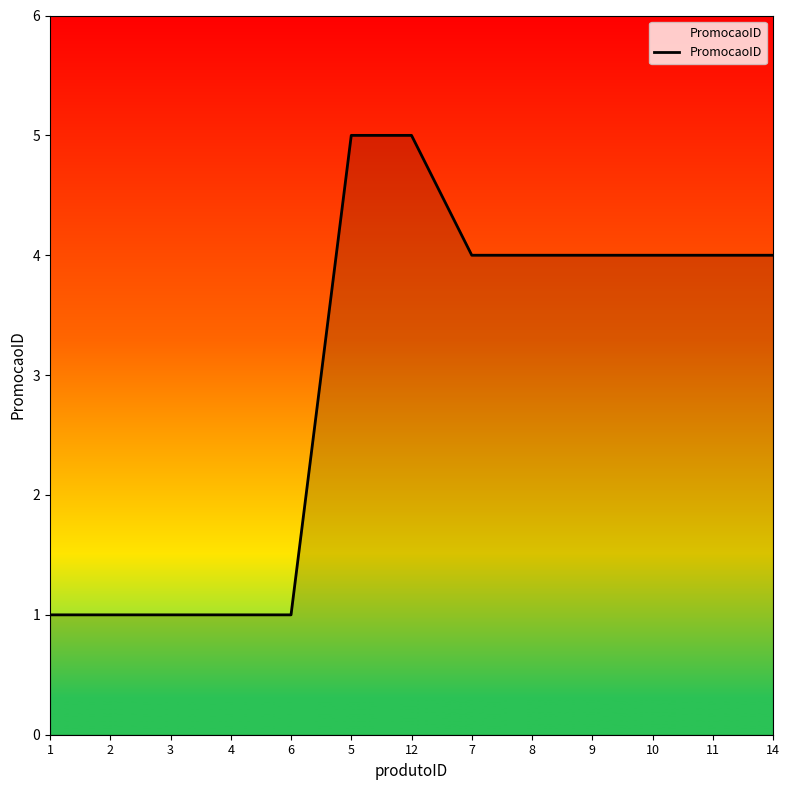

What position from the left is 6?

5